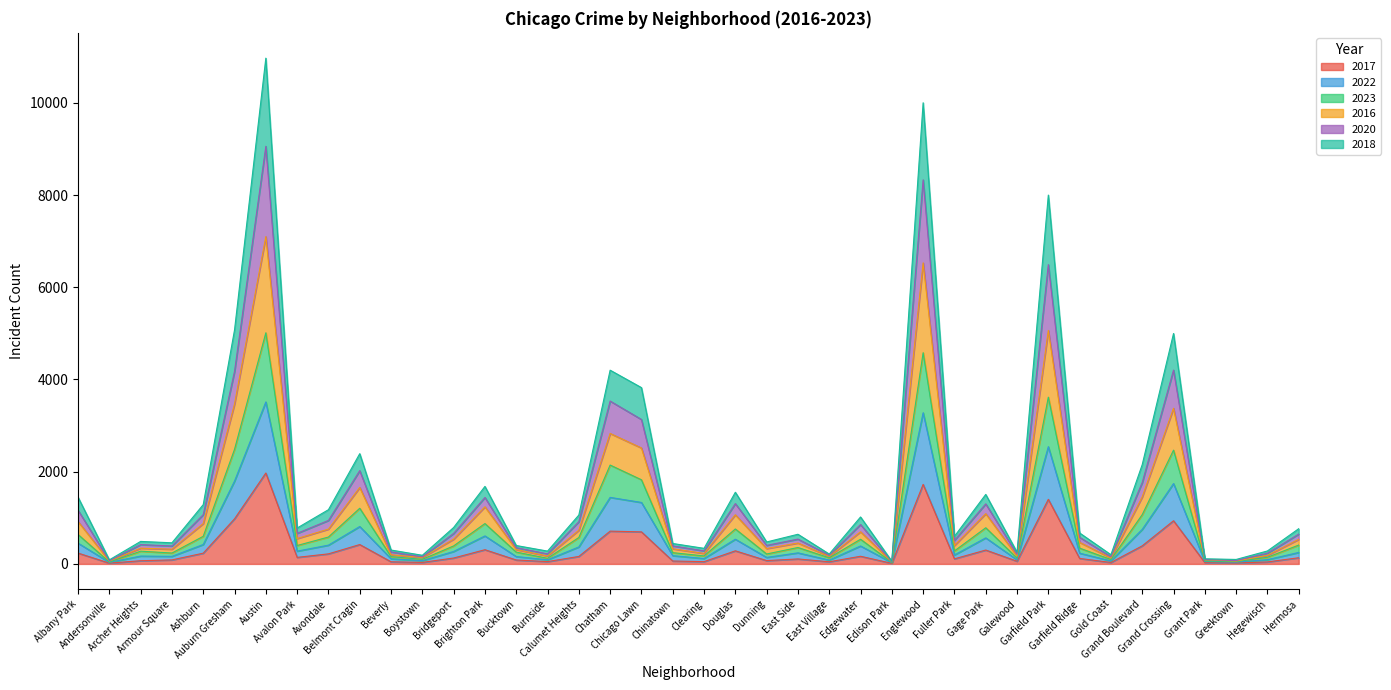

Where is 2017 nearest to the value 992?

Auburn Gresham